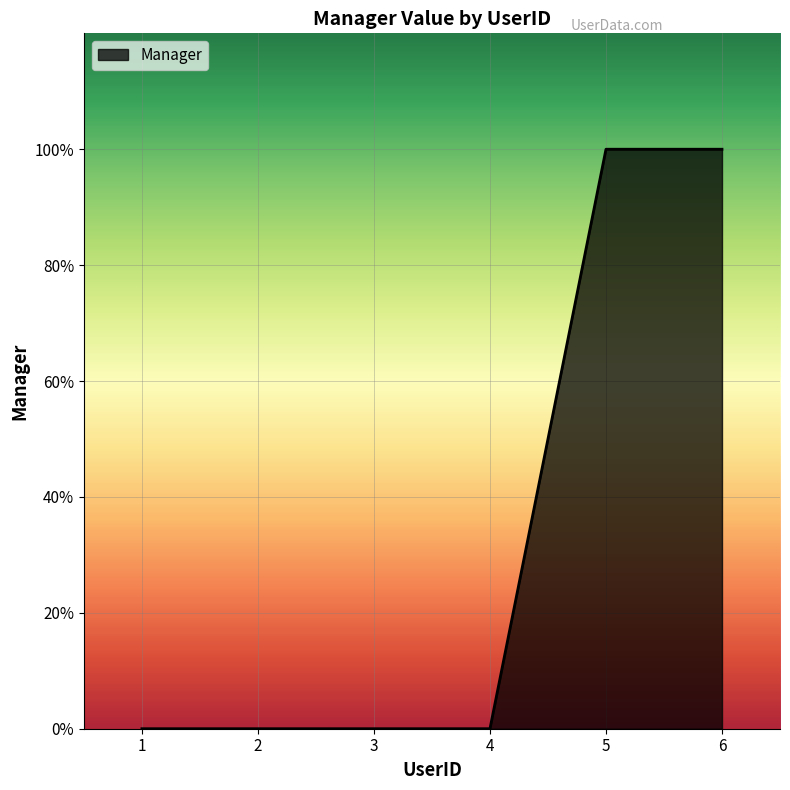

Read the value at 6.

1